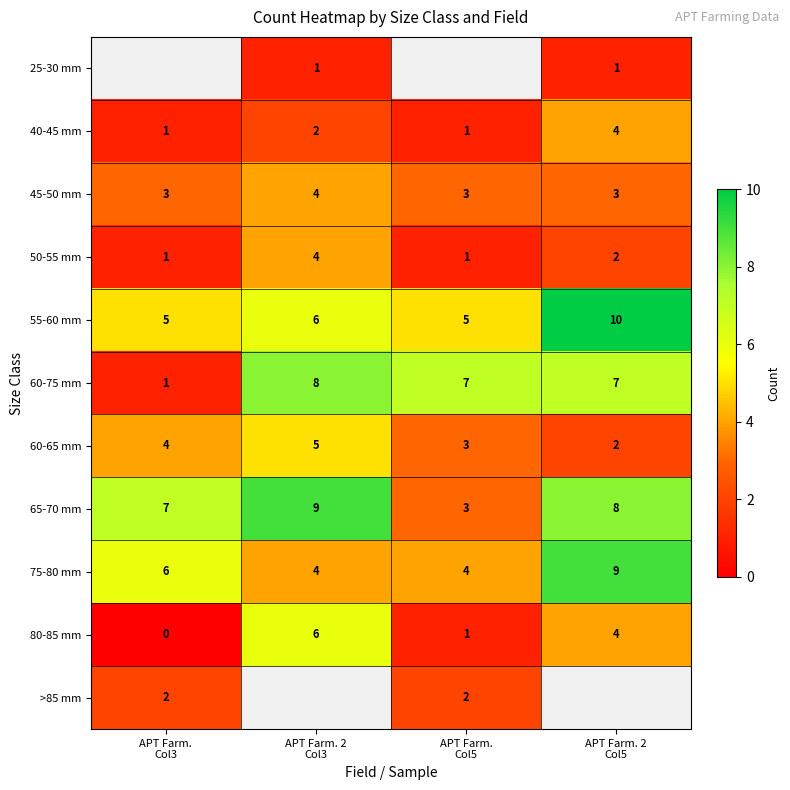

What is the lowest value of the 75-80 mm series?

4